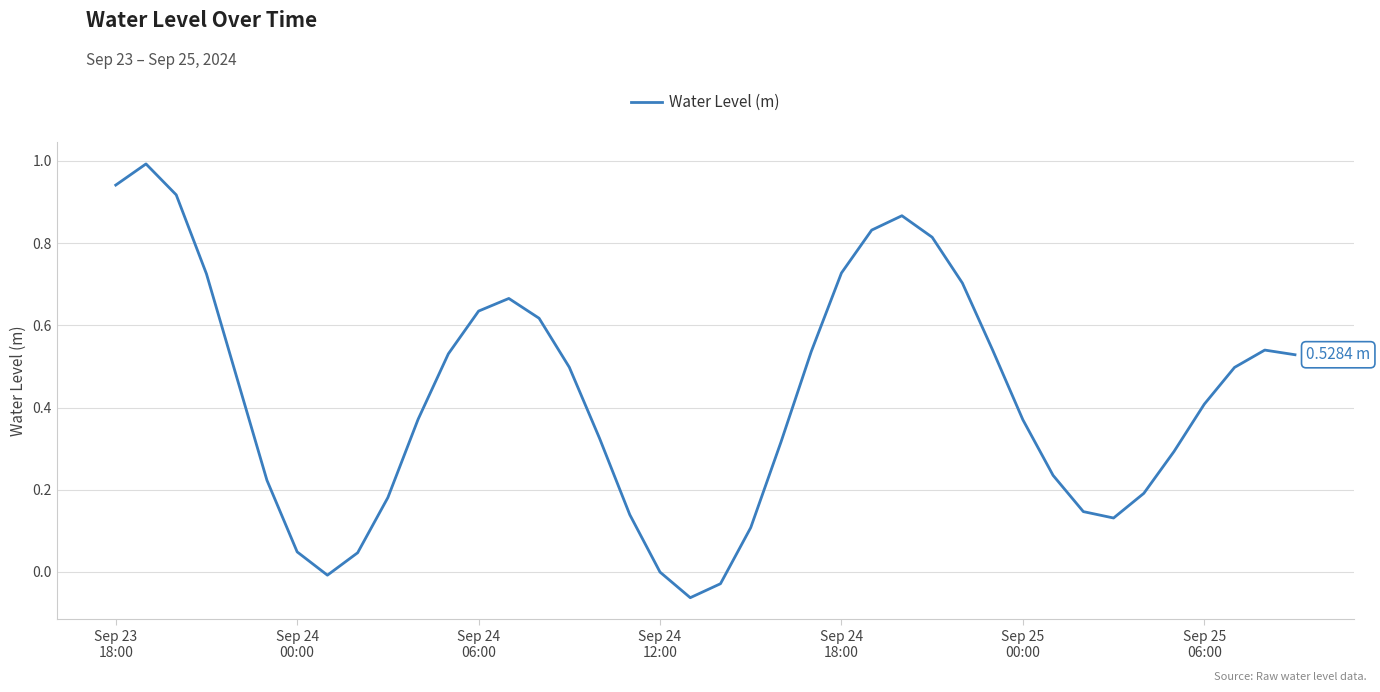

What is the difference between the maximum and minimum values?

1.1